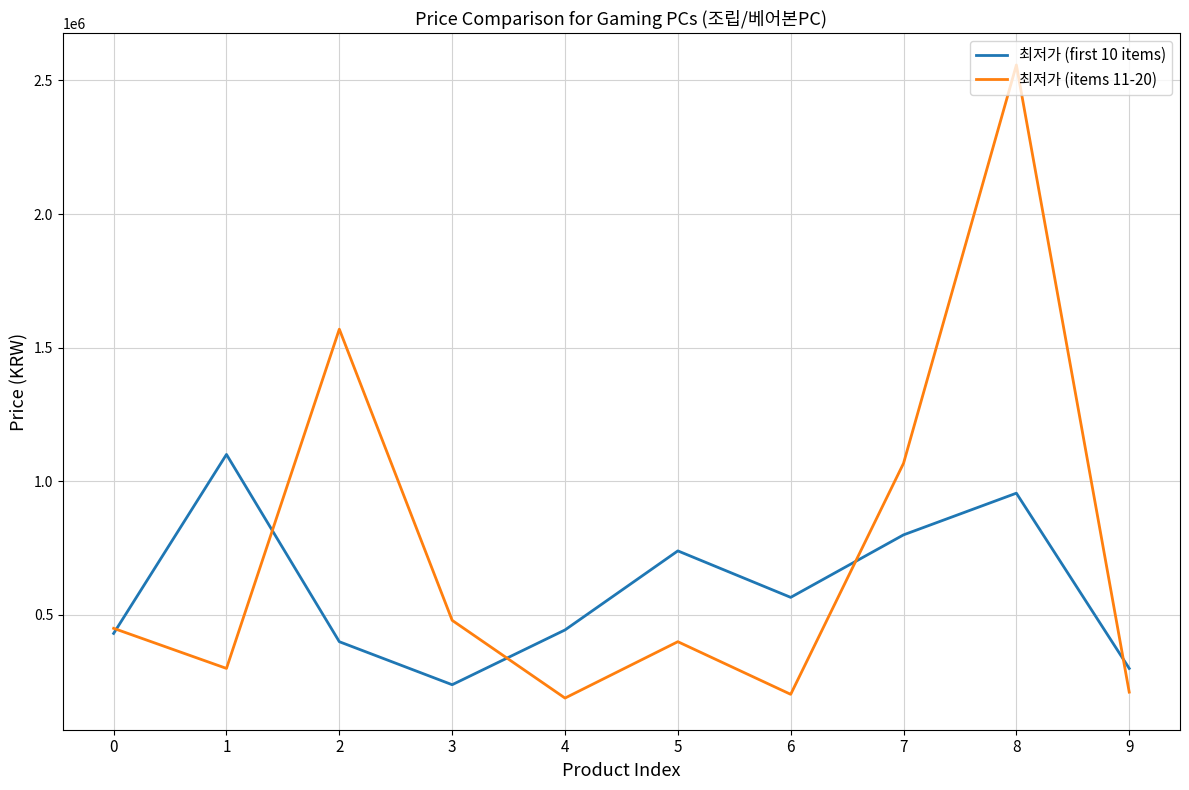

Rank the series by their average value, from highest to lowest.

최저가 (items 11-20), 최저가 (first 10 items)